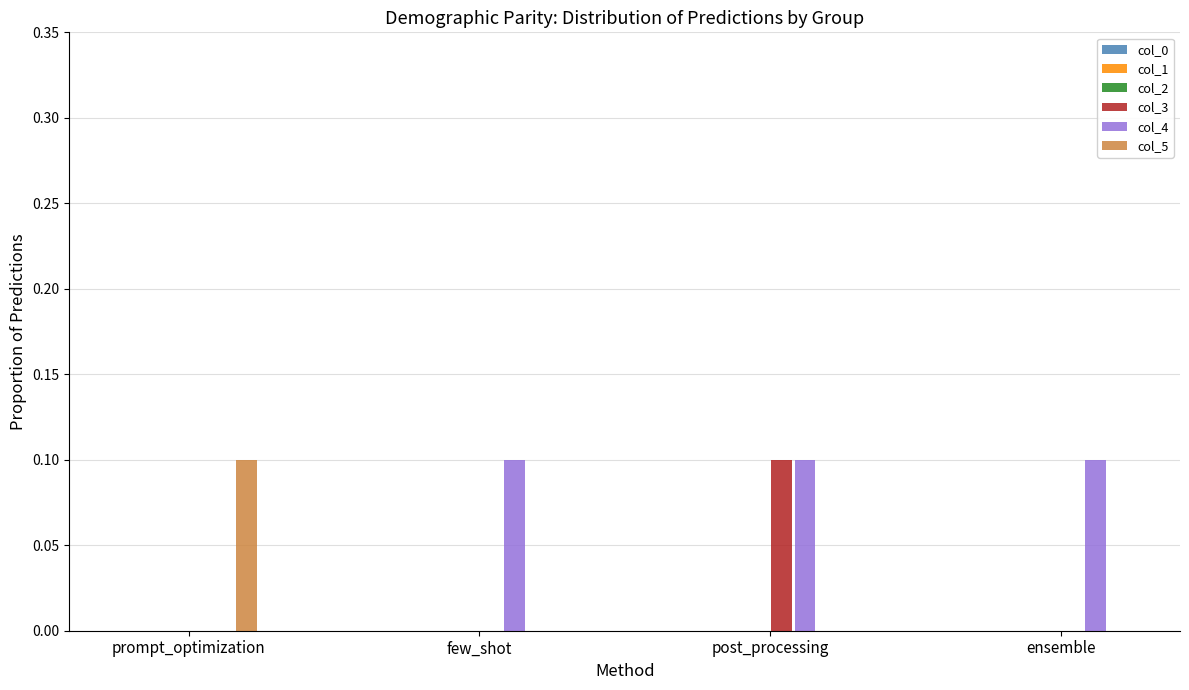

What is the total value across all series at ensemble?

0.1